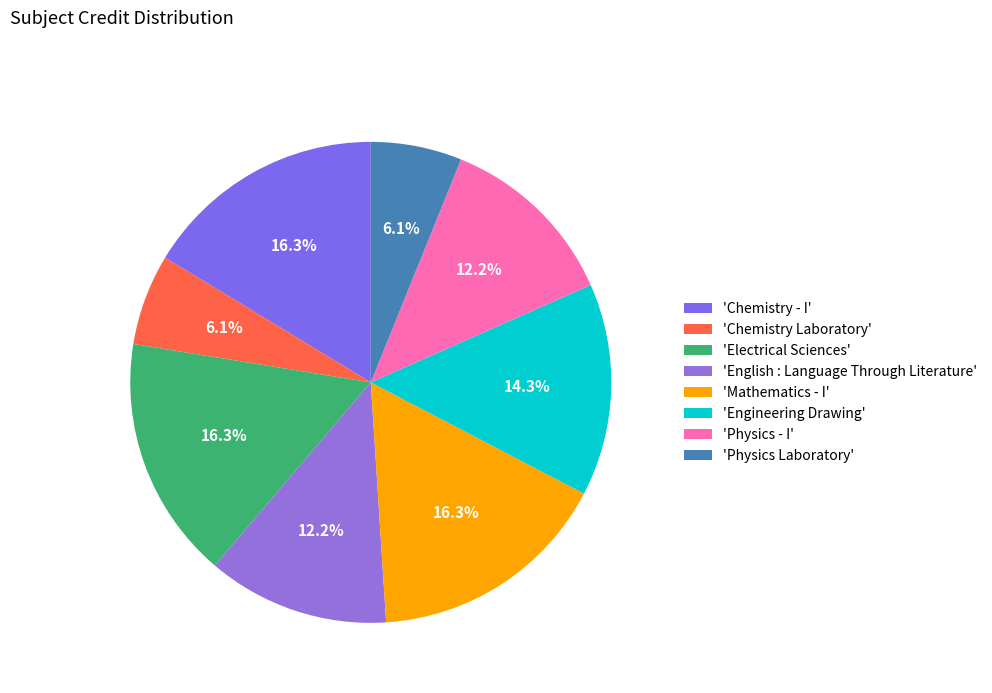

Which slice is the largest?

Chemistry - I